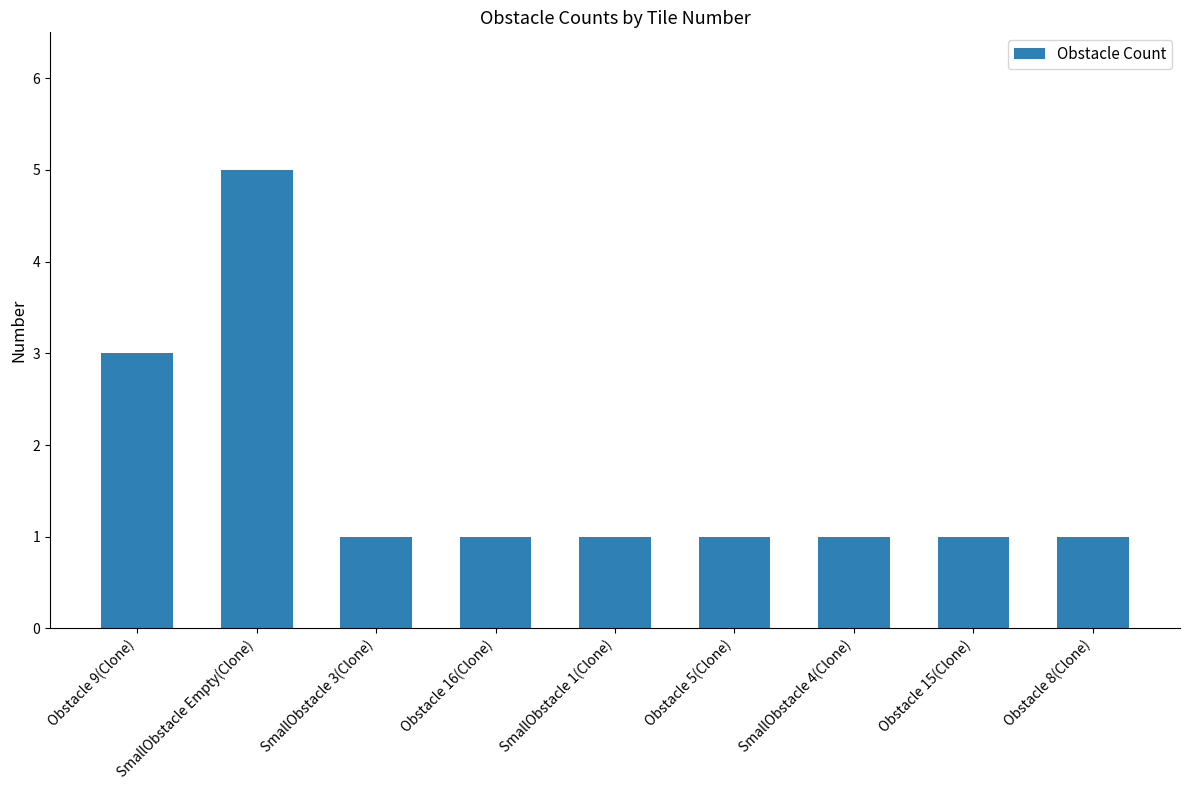

What is the difference between the second highest and second lowest values?

2